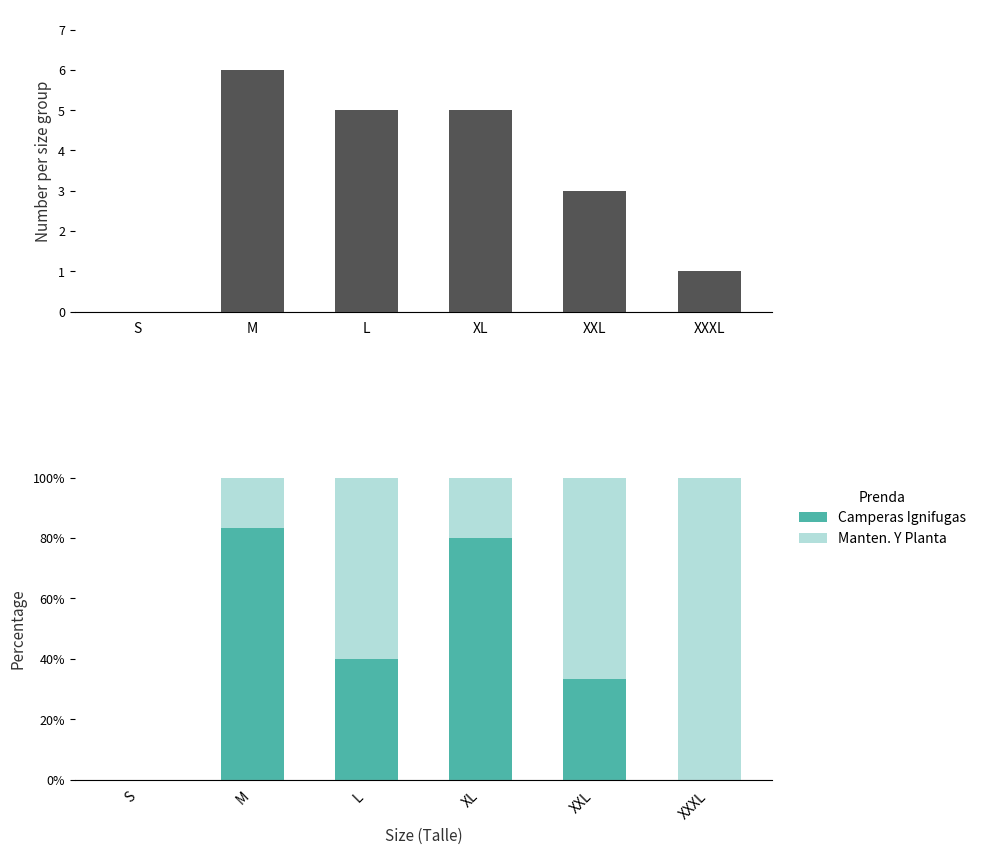

Rank the series by their maximum value, from highest to lowest.

Total, Manten. Y Planta, Camperas Ignifugas